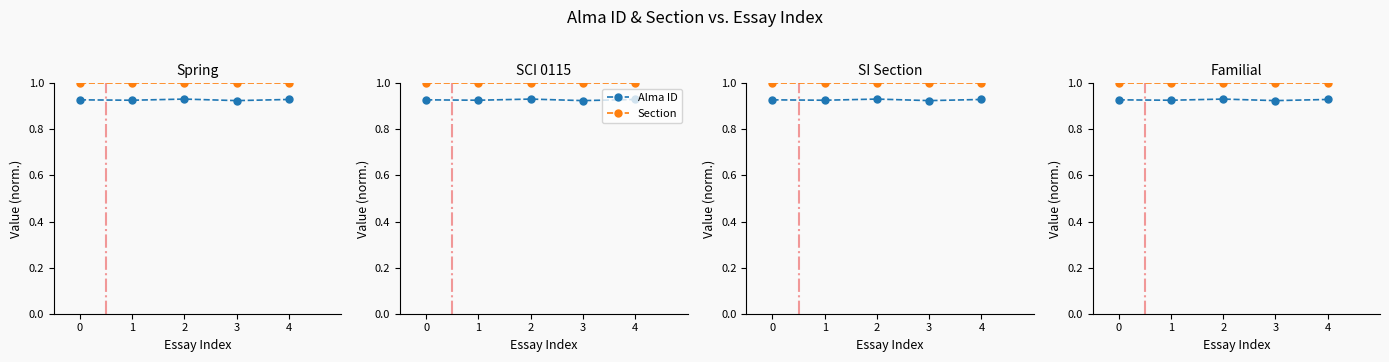

Rank the categories by Section value from lowest to highest.

0, 1, 2, 3, 4